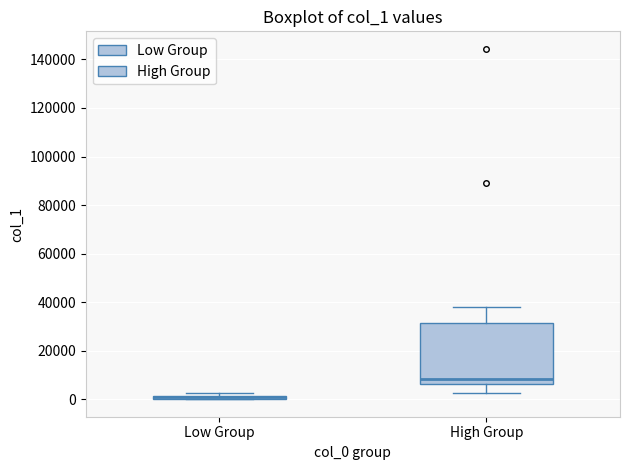

Which box is the tallest, from its lower edge to its upper edge?

High Group